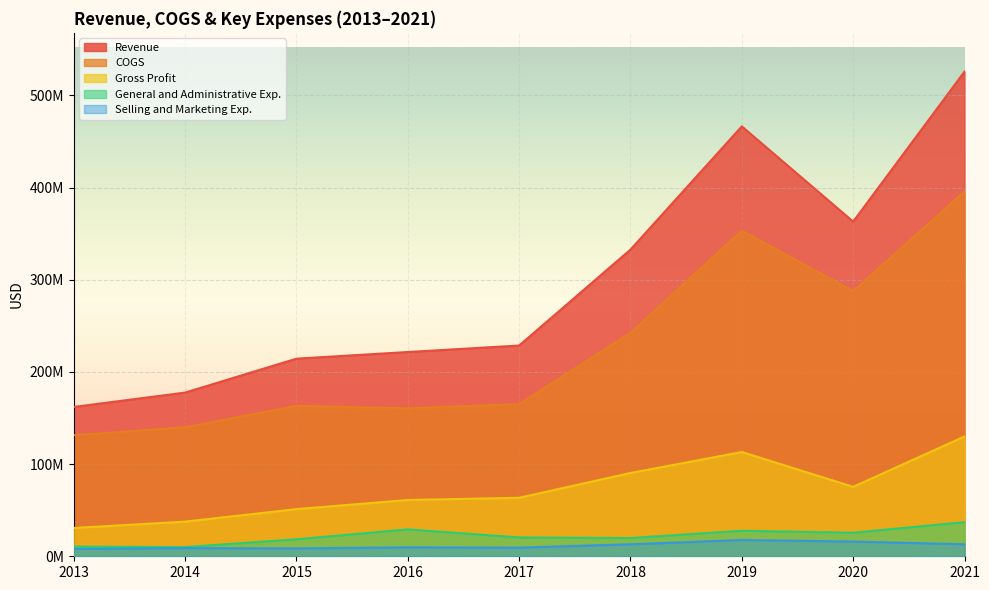

In General and Administrative Exp., how many points are lower than both neighbors (excluding endpoints)?

3